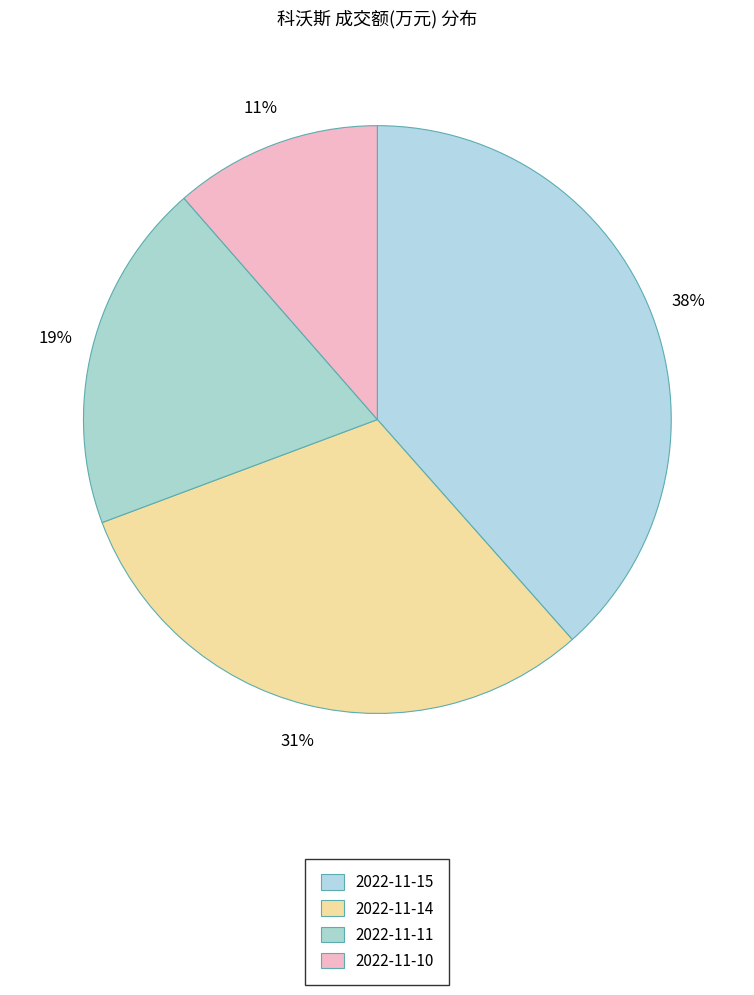

To the nearest percent, what portion does 2022-11-14 represent?

31%